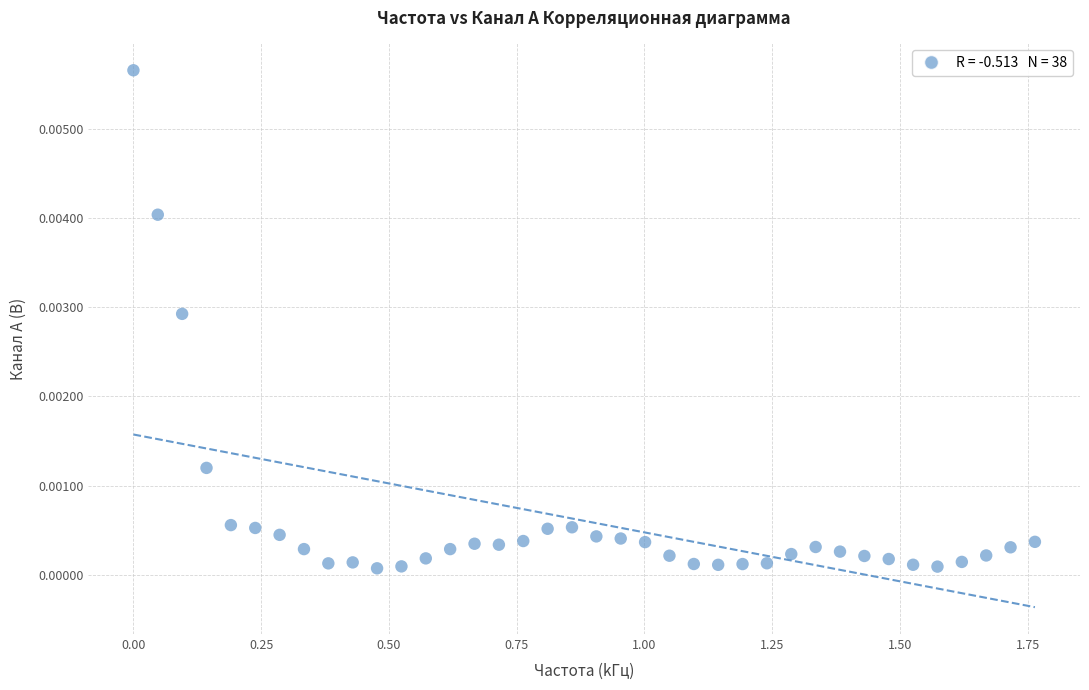

What is the range of X values (max minus min)?

1.8